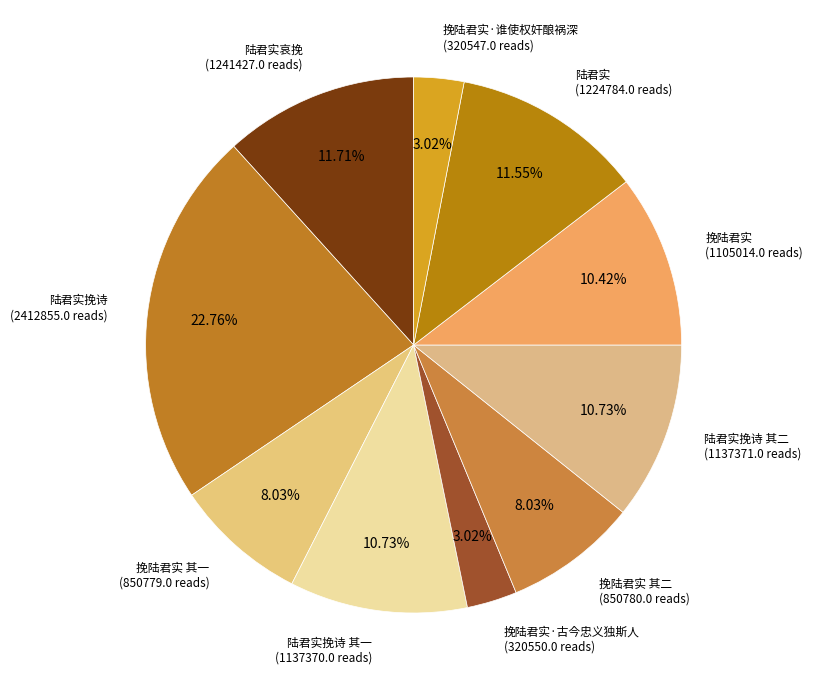

To the nearest percent, what is the difference between the largest and smallest slice percentages?

20%